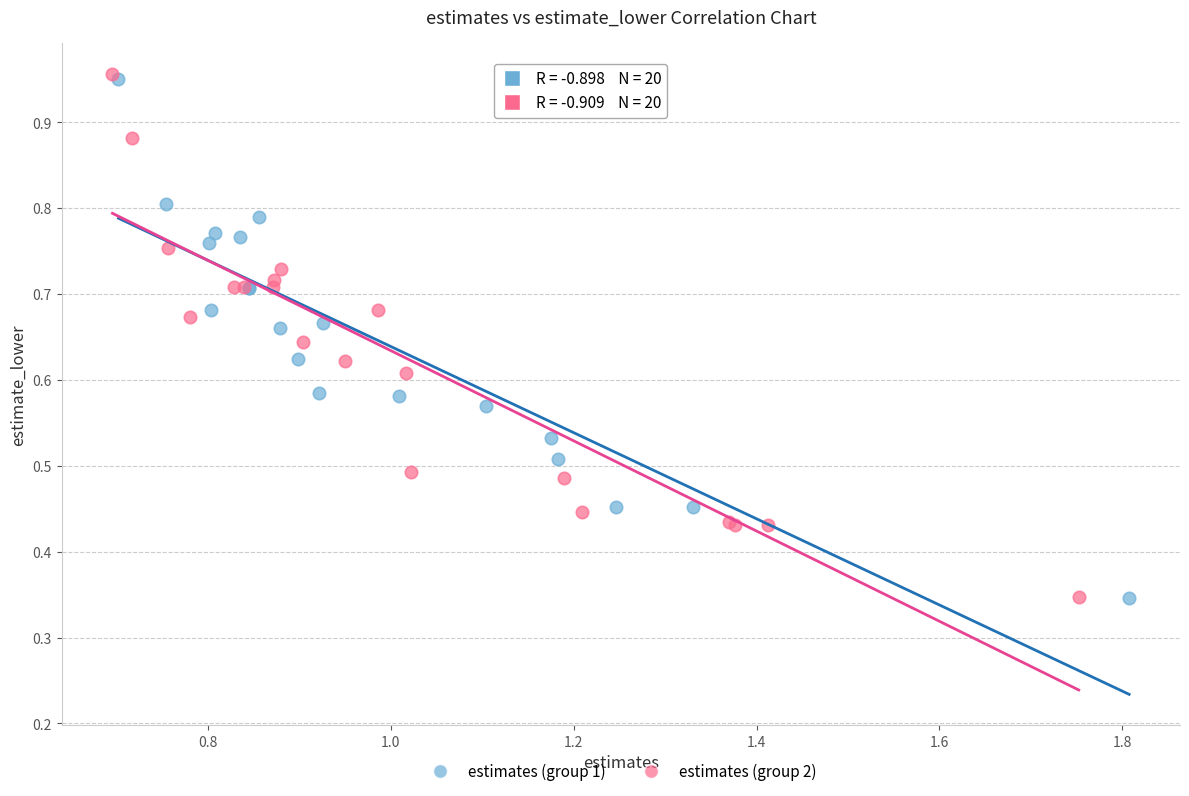

What are all the series names shown in the legend?

estimates (group 1), estimates (group 2)